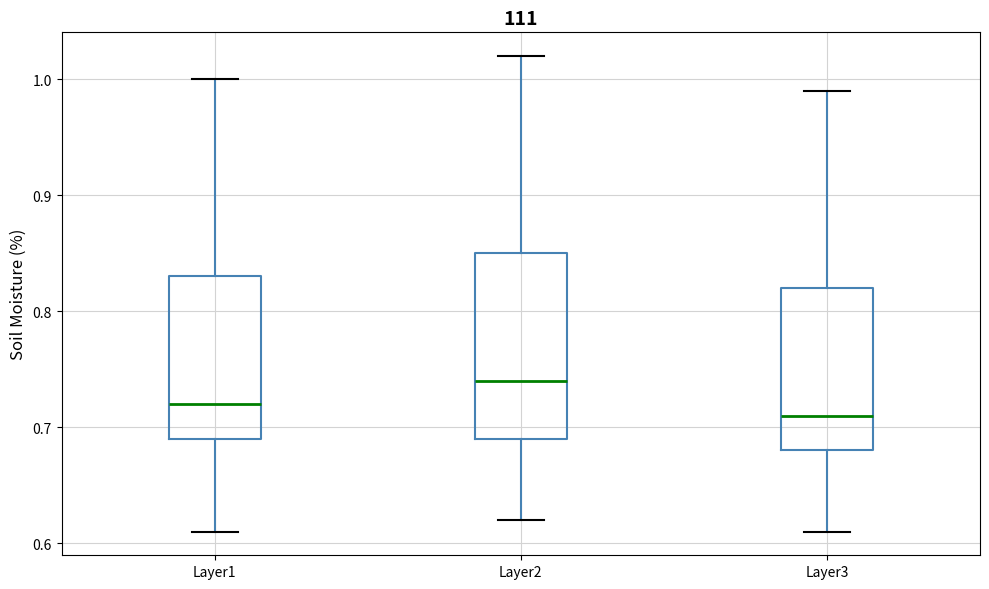

Where does the median line of the box for Layer1 sit on the y-axis? The values are not printed on the chart, so give them approximately, as read against the axis.

0.72